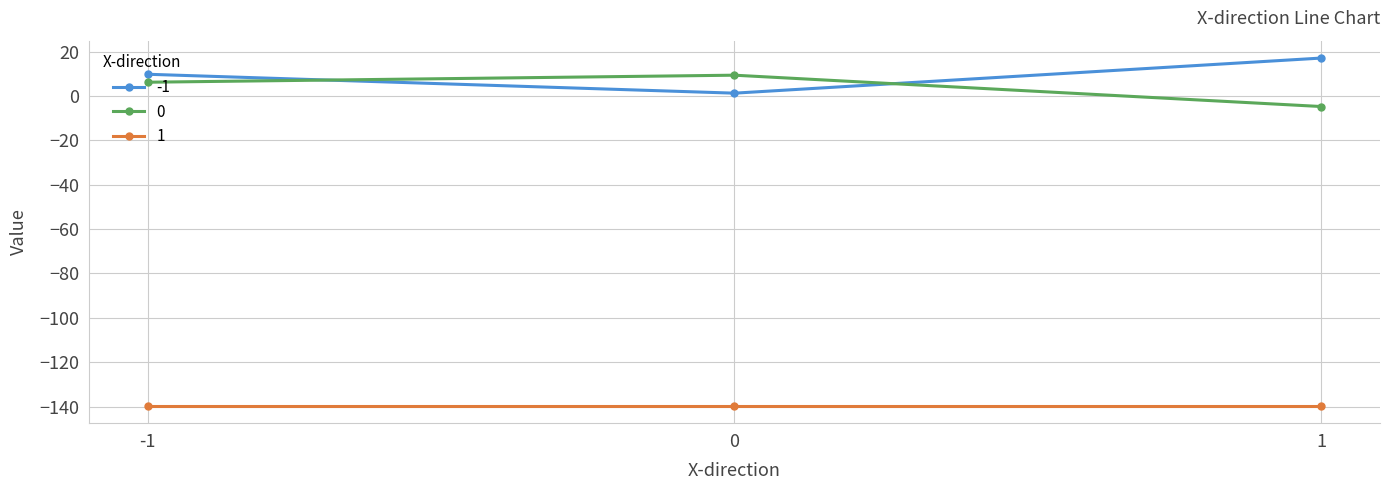

At which category does the chart reach its peak across all series?

1